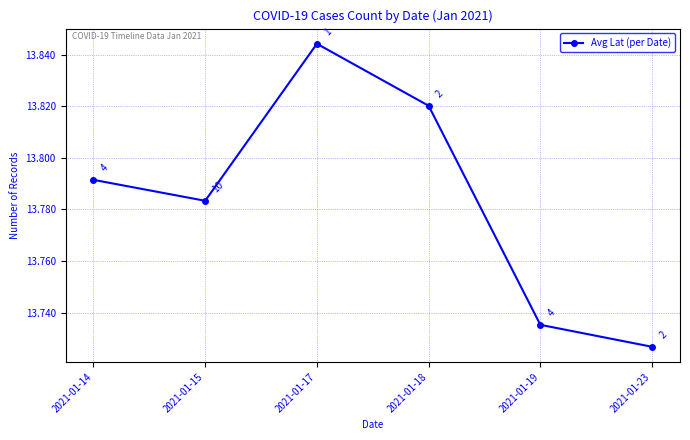

Does the chart display data point markers on the line(s)?

Yes